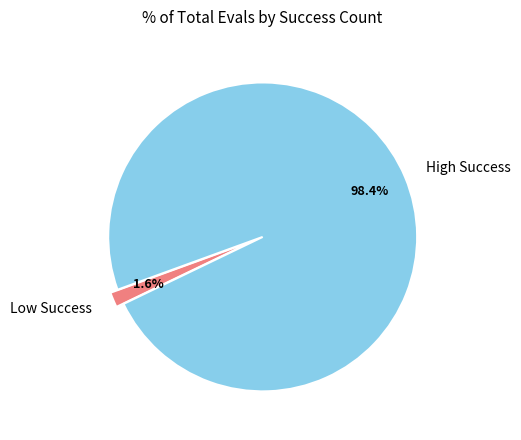

What is the smallest slice in the pie chart?

Low Success